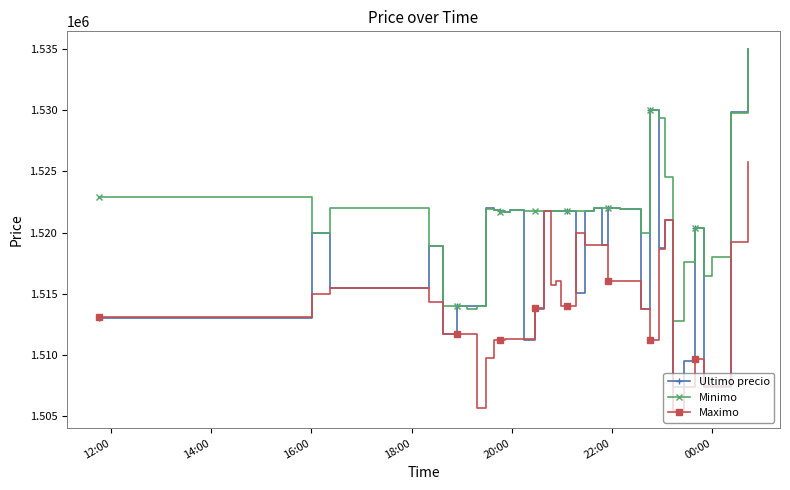

Which series has the largest range (max minus min)?

Ultimo precio